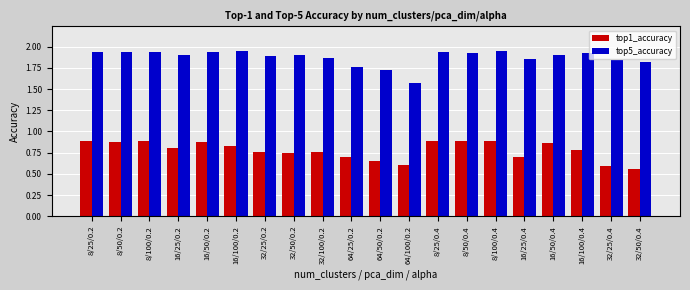

What is the difference between the highest and lowest values at 8/50/0.2?

1.1